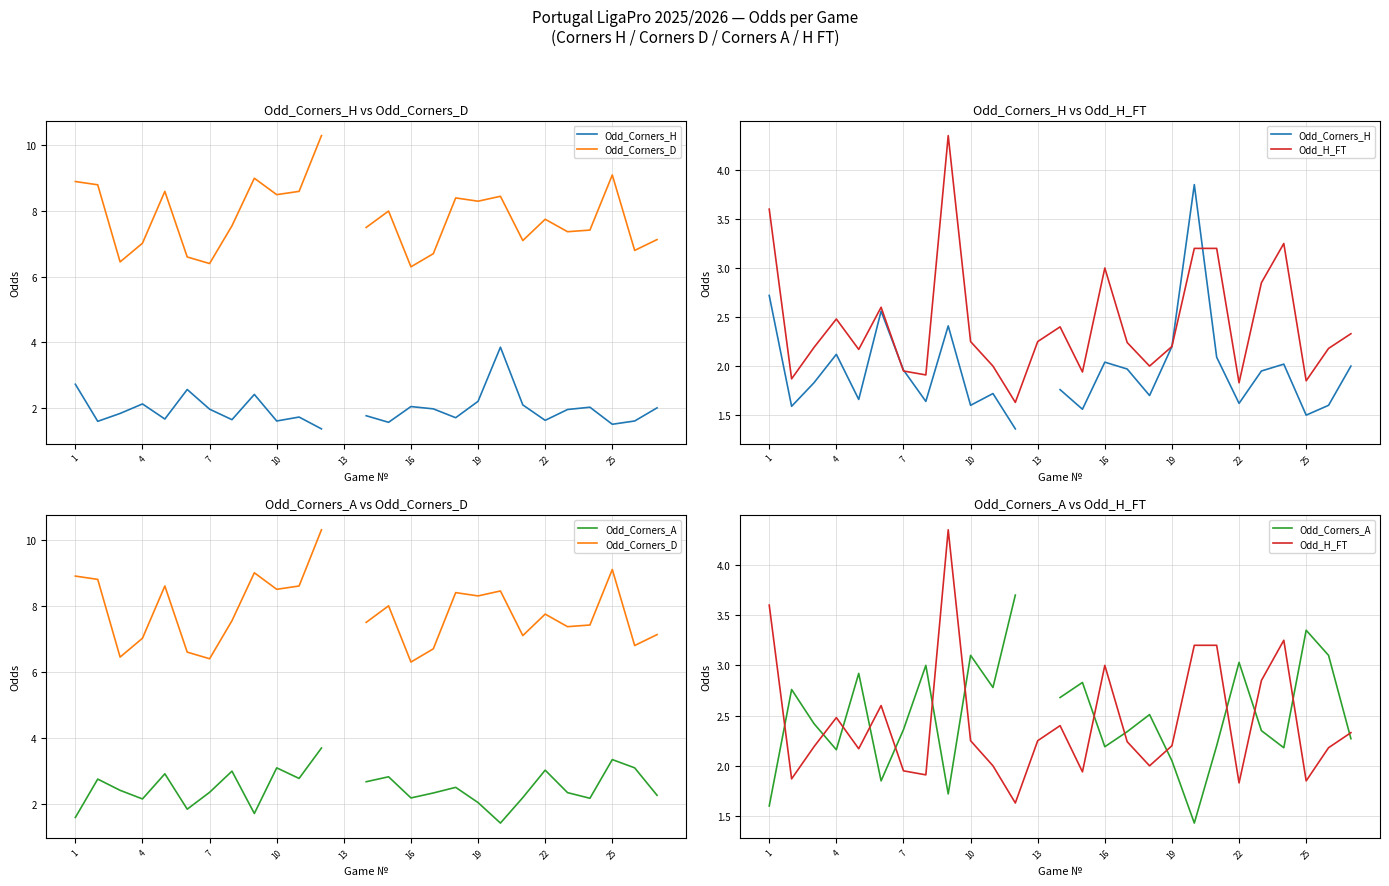

How many interior local peaks does the Odd_Corners_A series have?

8